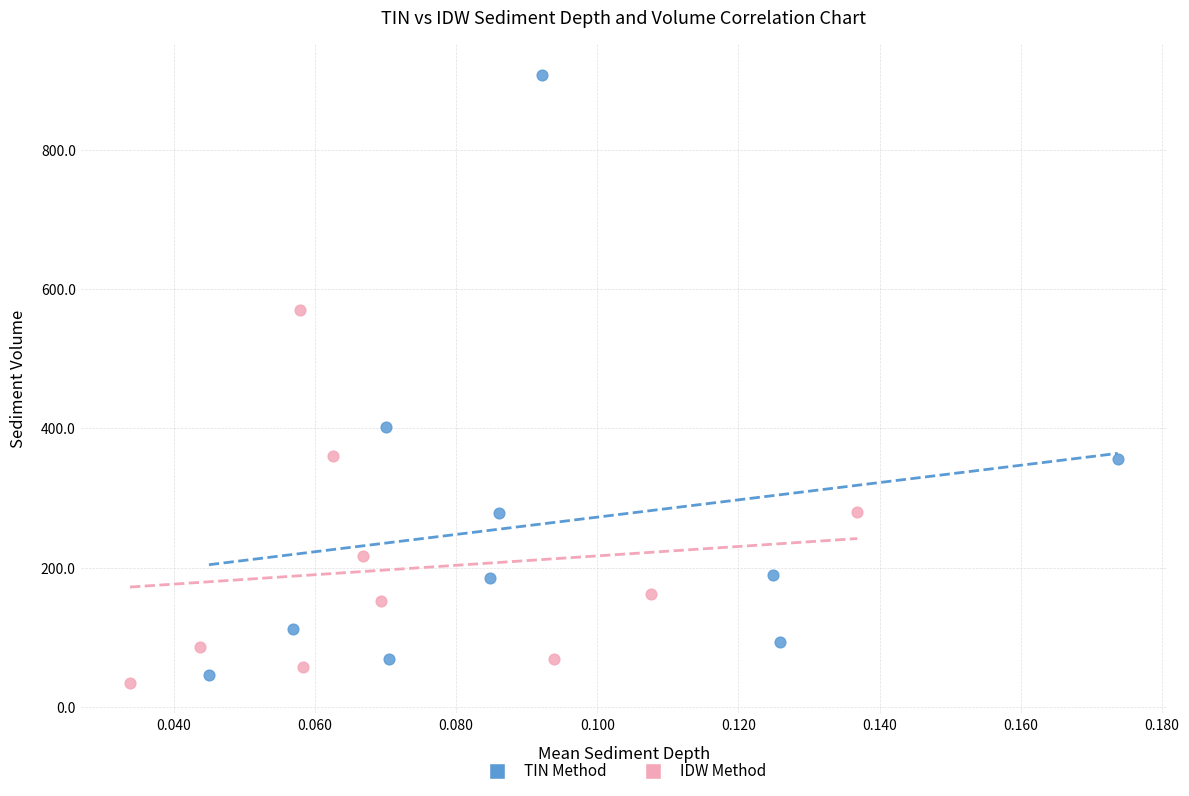

Which series reaches the minimum Y coordinate?

IDW Method